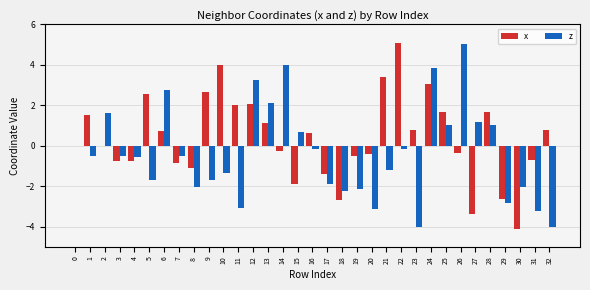

The value of z at 15 is 0.7. True or false?

True